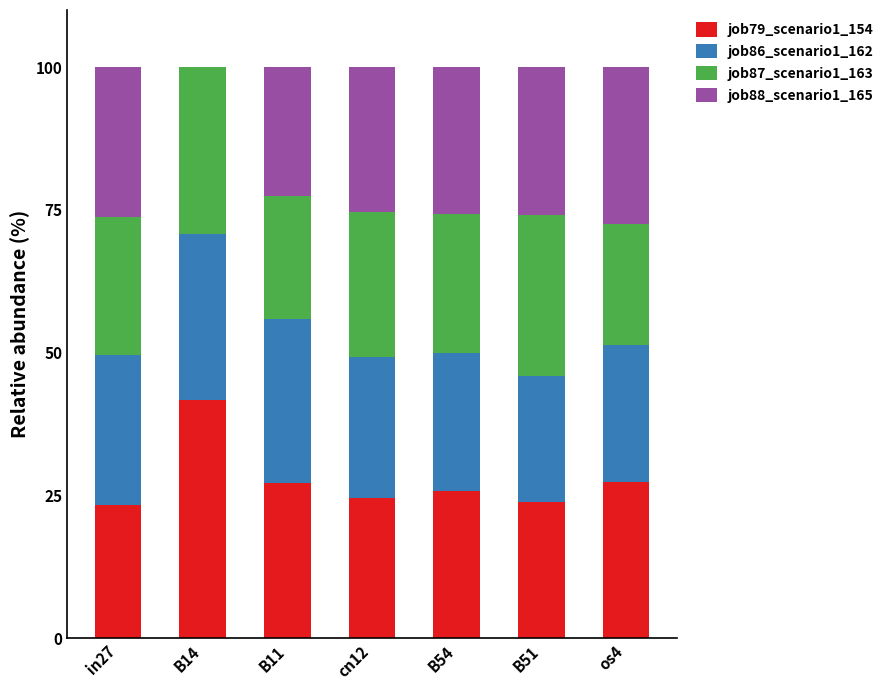

What is the maximum value for job79_scenario1_154?

41.7